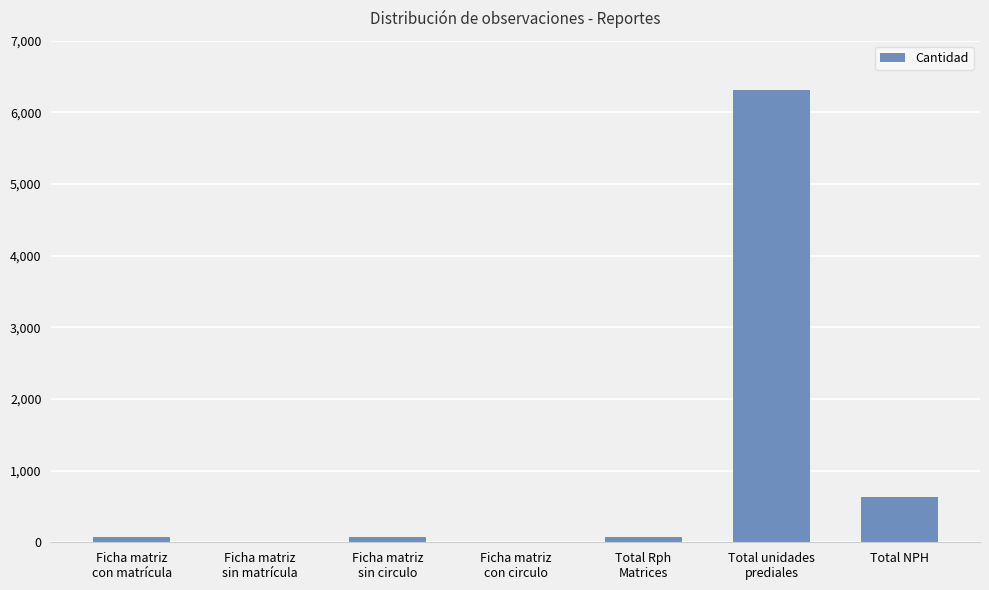

How many distinct data groups are displayed?

1